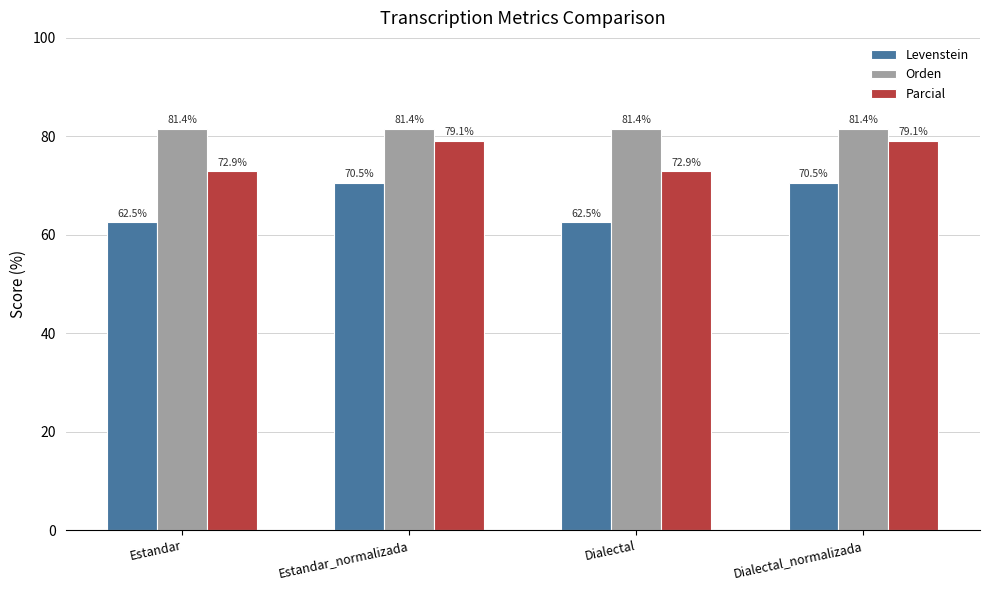

What are all the series names shown in the legend?

Levenstein, Orden, Parcial